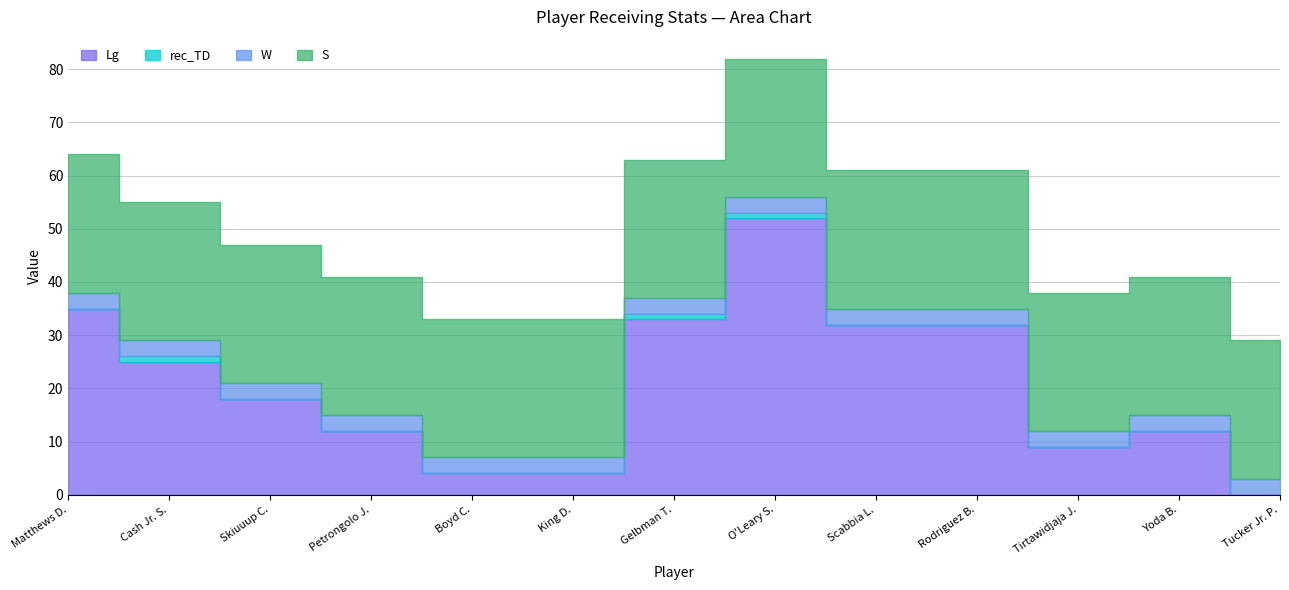

True or false: Lg has more than 0 points higher than both neighbors.

True